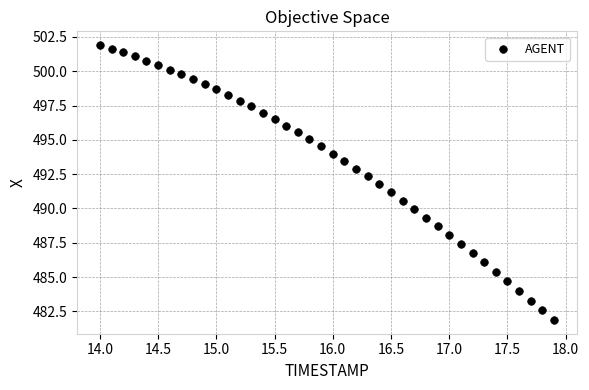

What is the range of X values (max minus min)?

3.9